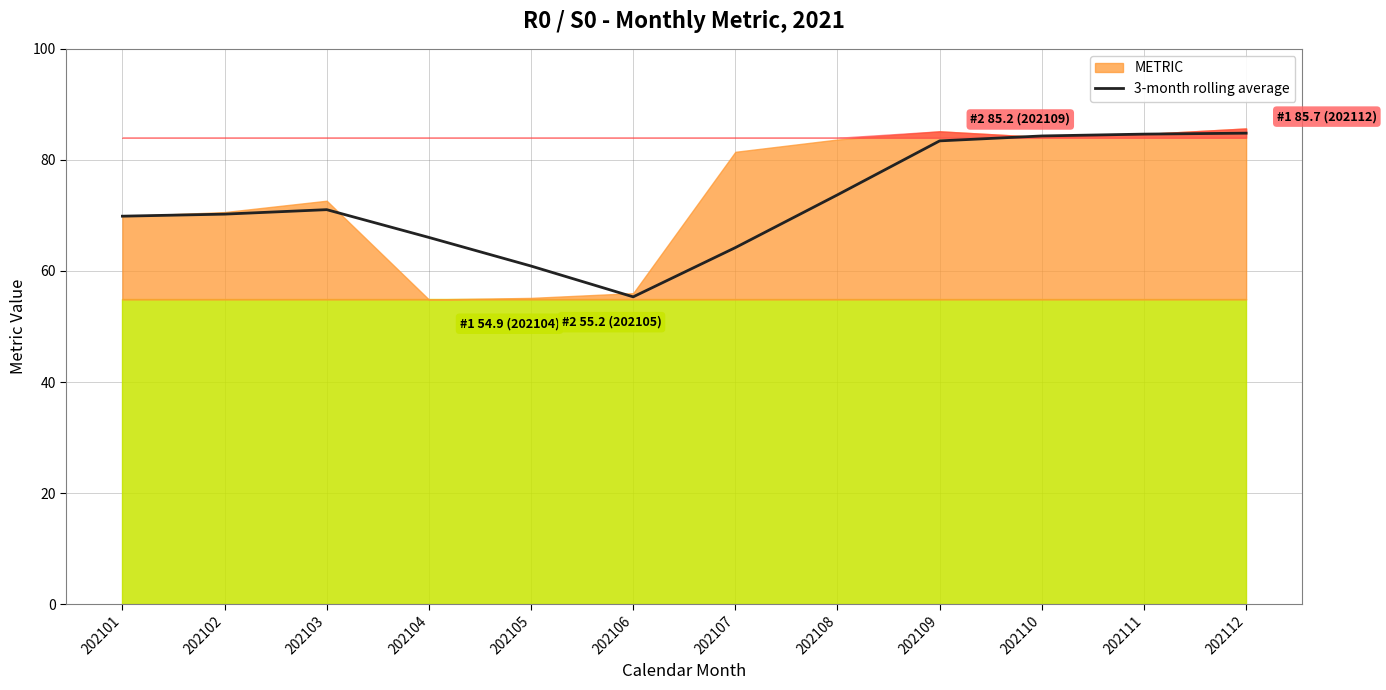

What value does the data have at 202101?

69.9